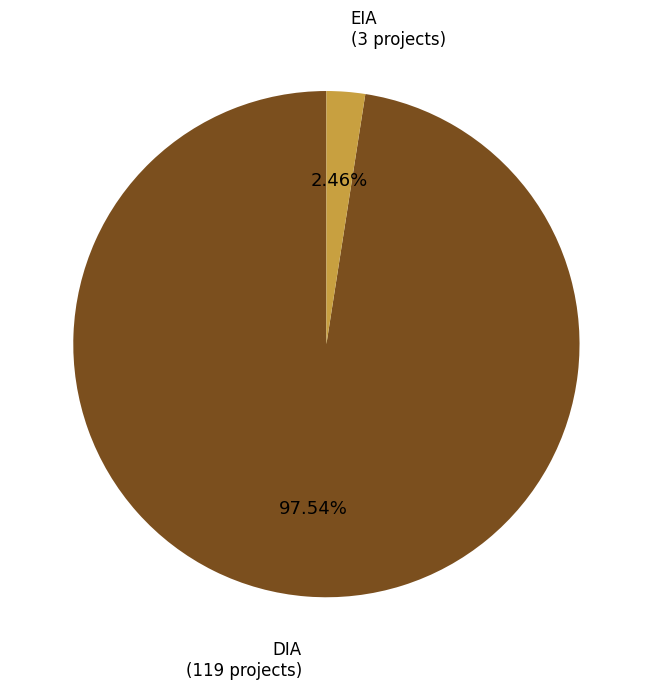

Is it true that EIA is 2% of the pie?

True